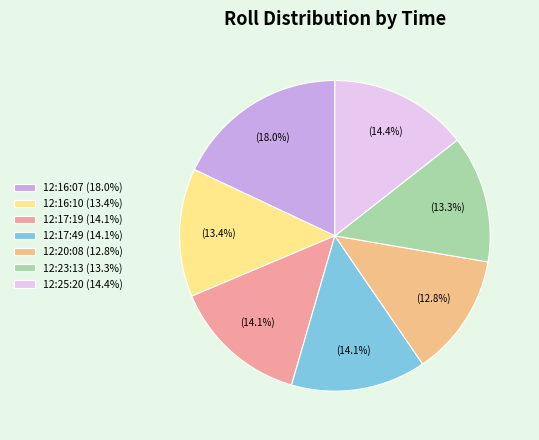

Rank the categories by value from lowest to highest.

12:20:08, 12:23:13, 12:16:10, 12:17:49, 12:17:19, 12:25:20, 12:16:07